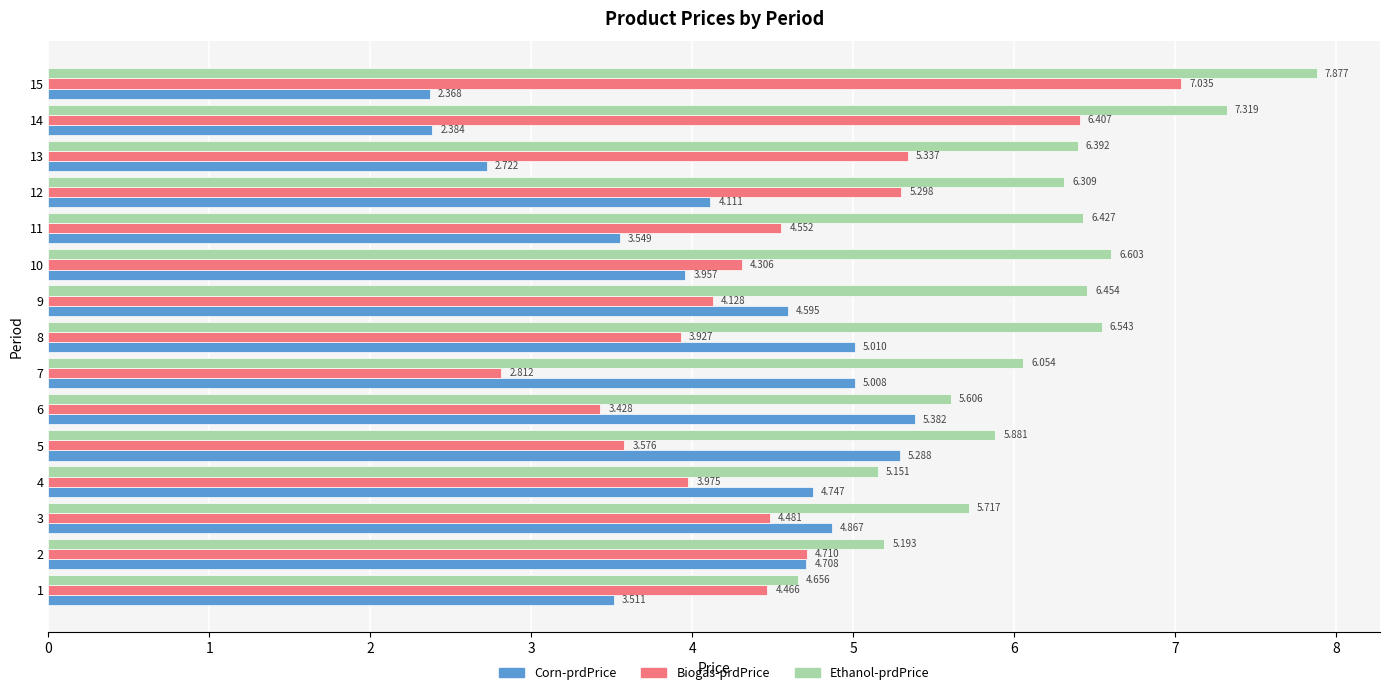

Is the value of Biogas-prdPrice at 2 greater than the value of Corn-prdPrice at 8?

No